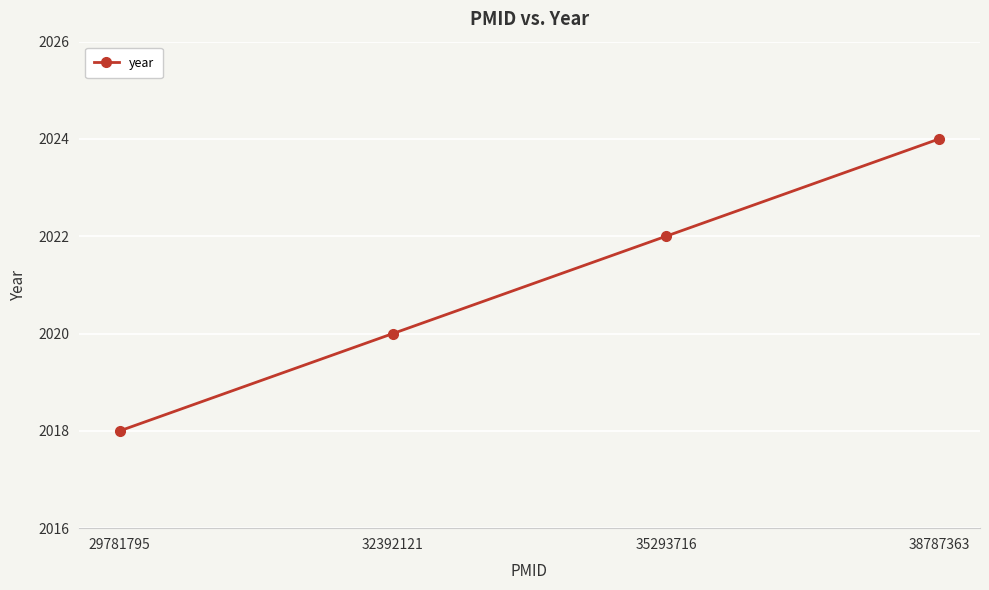

Reading left to right, what are all the values shown in this chart?

29781795=2018	32392121=2020	35293716=2022	38787363=2024